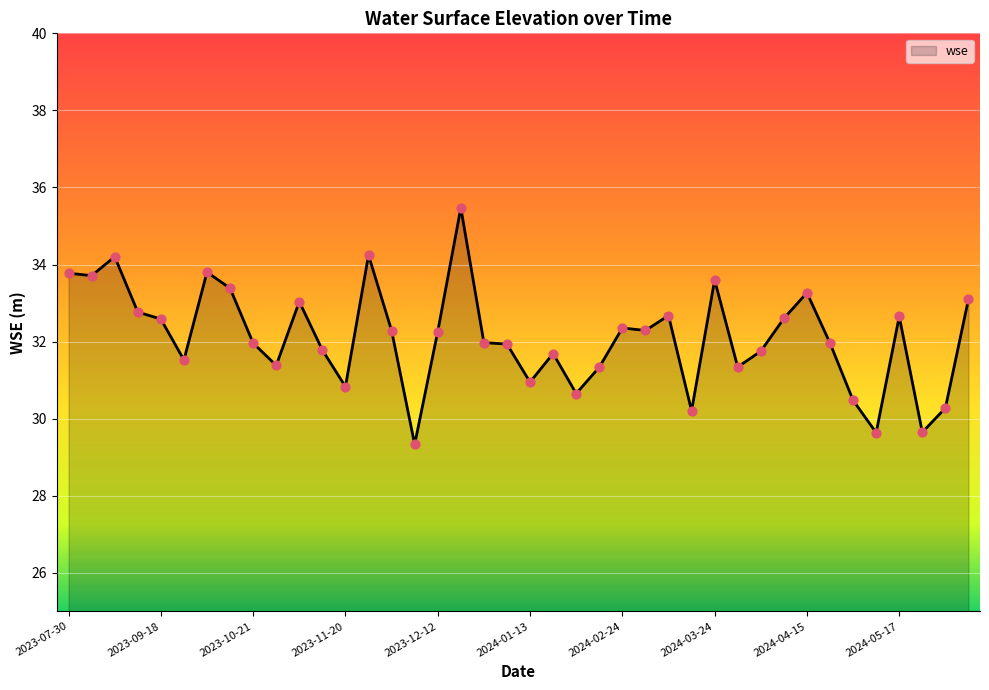

What is the greatest value displayed?

35.5